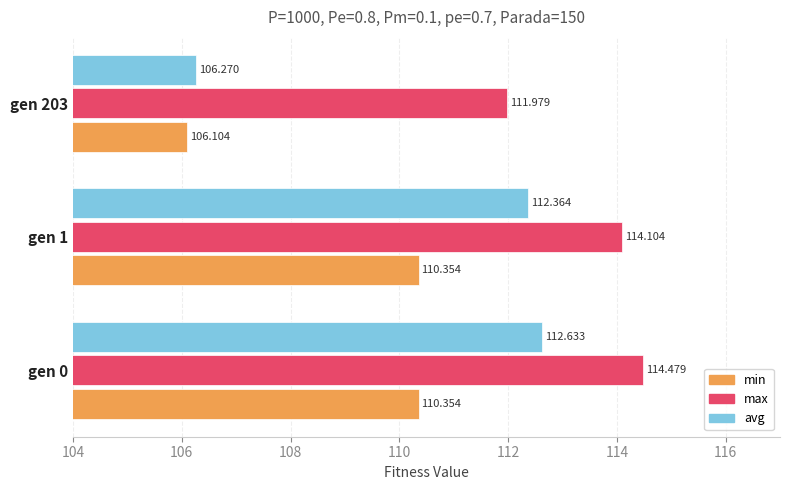

List the series in order of their peak value, highest first.

max, avg, min